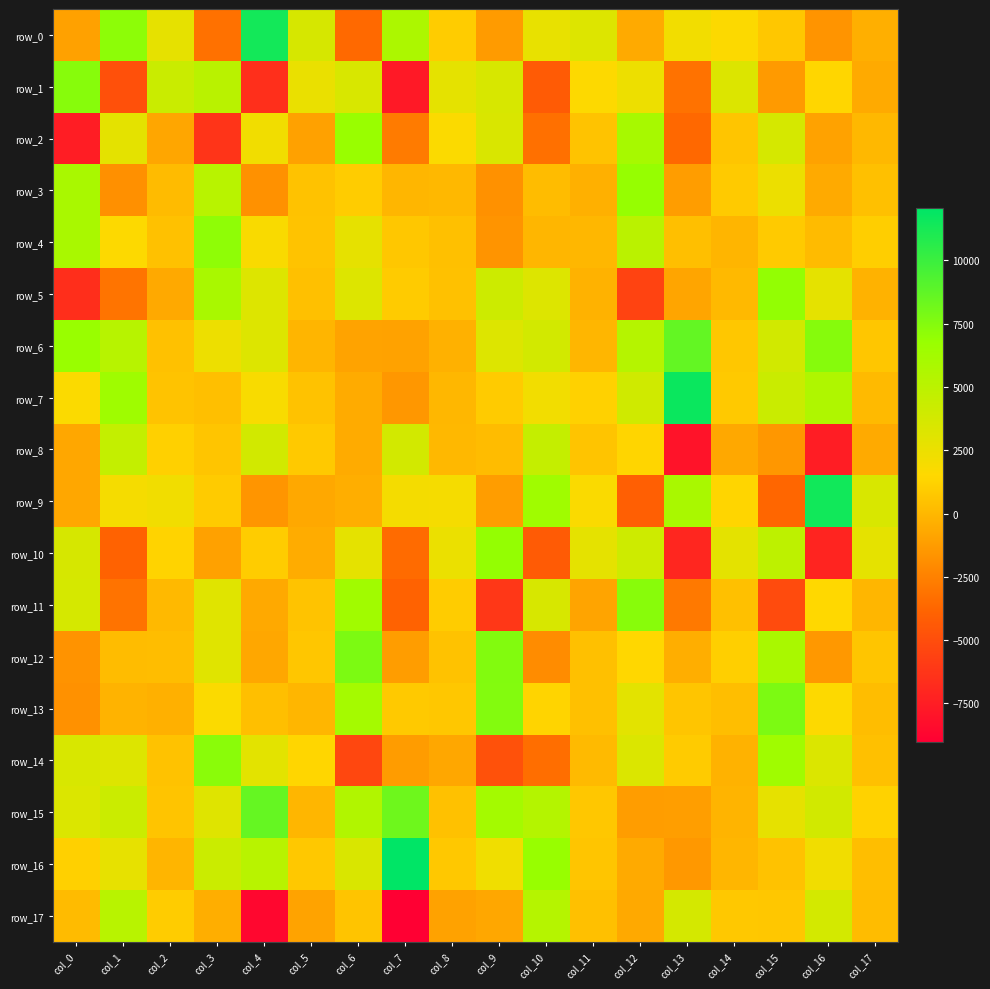

Count the number of categories in the chart.

18